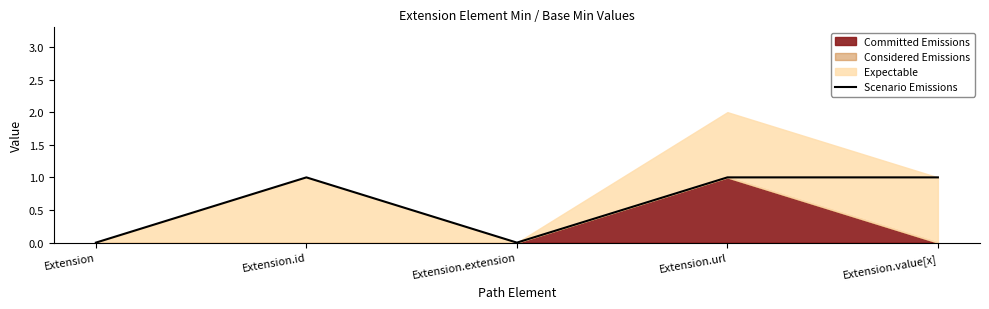

Rank the categories by value from highest to lowest.

Extension.id, Extension.url, Extension.value[x], Extension, Extension.extension